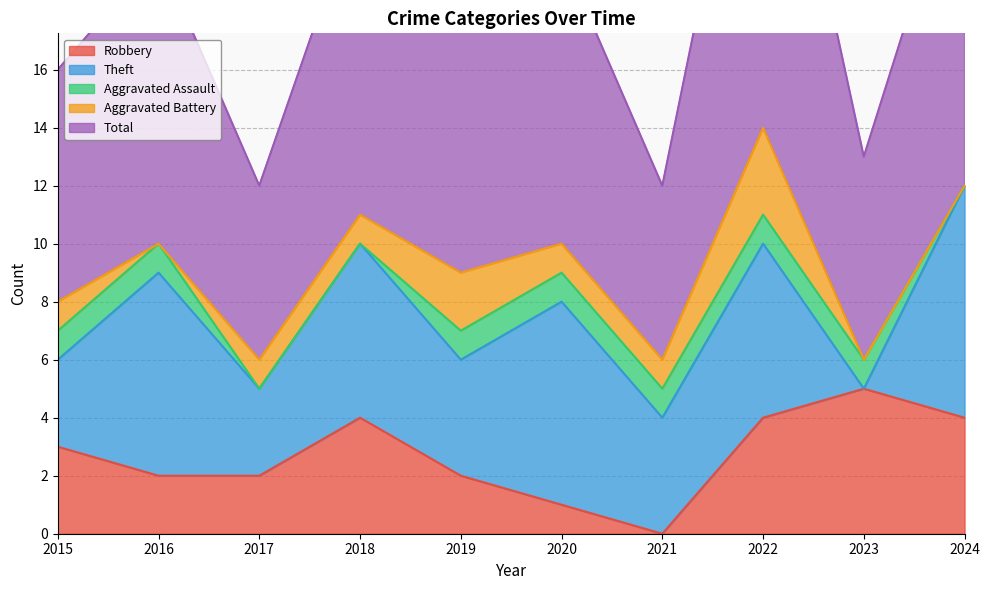

Which series changed the most between 2017 and 2018?

Total